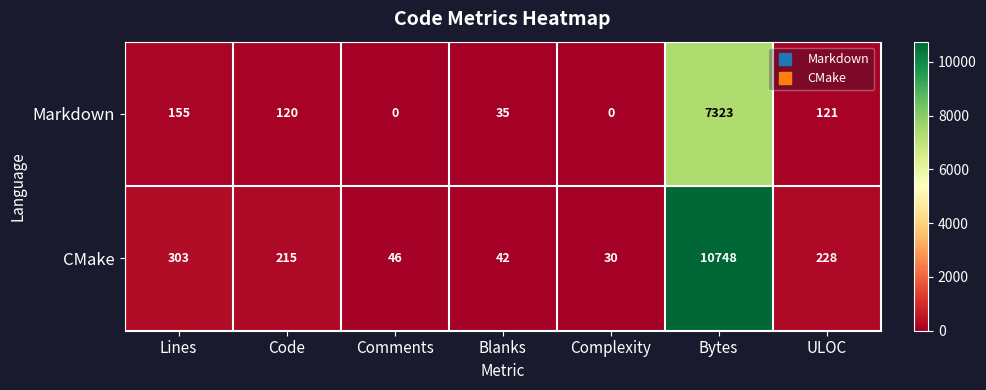

What is the average value of the CMake series?

1659